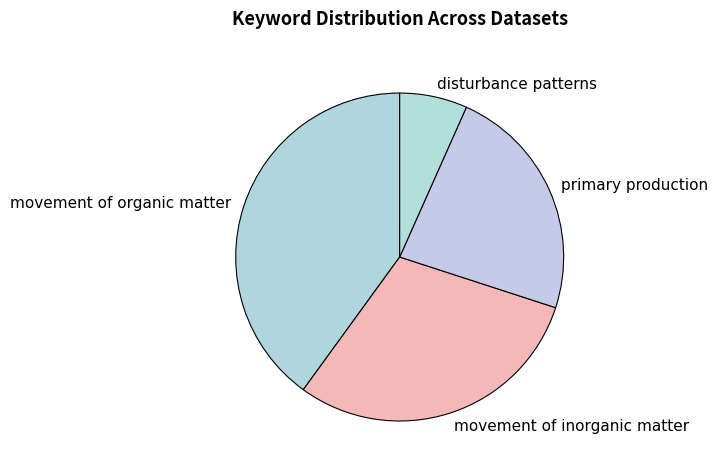

How many slices are in this pie chart?

4